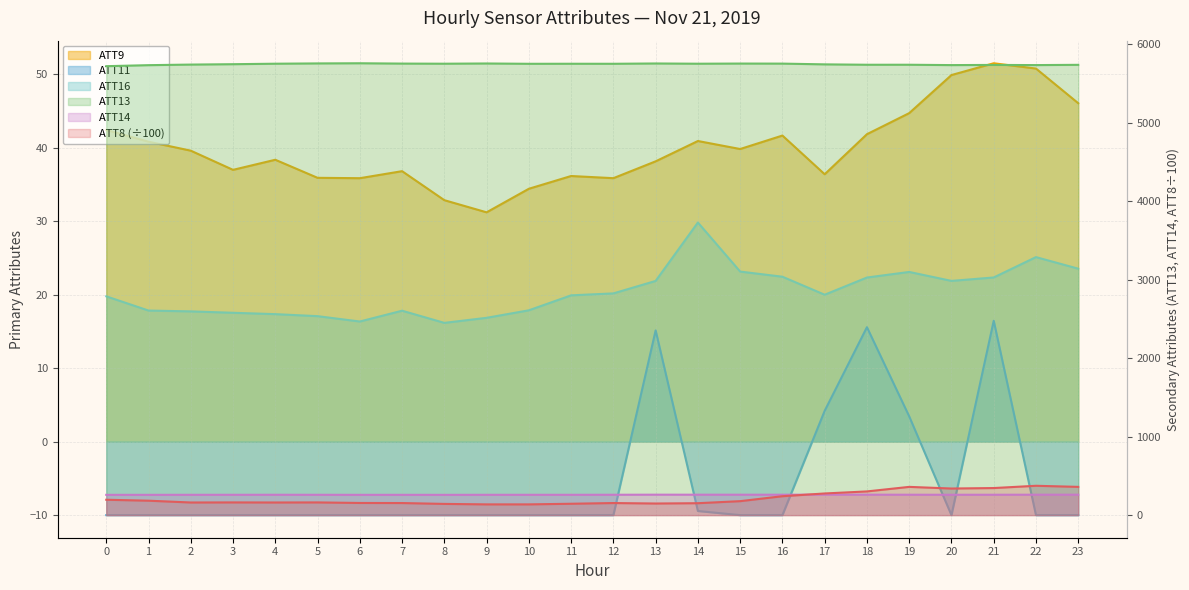

What are all the series names shown in the legend?

ATT8, ATT9, ATT11, ATT13, ATT14, ATT16